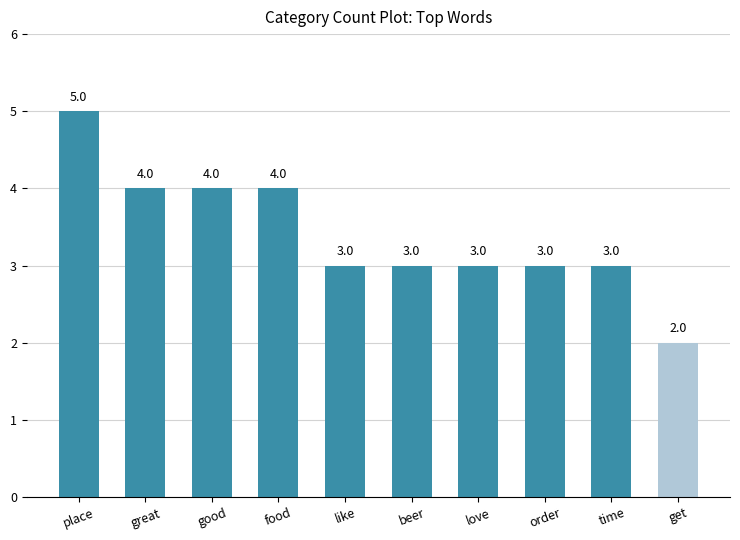

What is the sum of the values at beer and like?

6